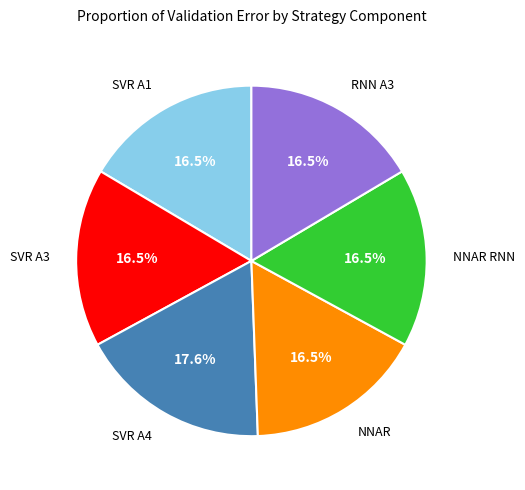

Is there a majority slice in this chart?

No